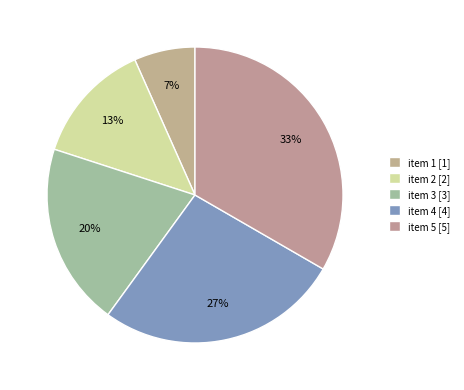

What is the ratio of the value at item 3 to the value at item 5?

0.6